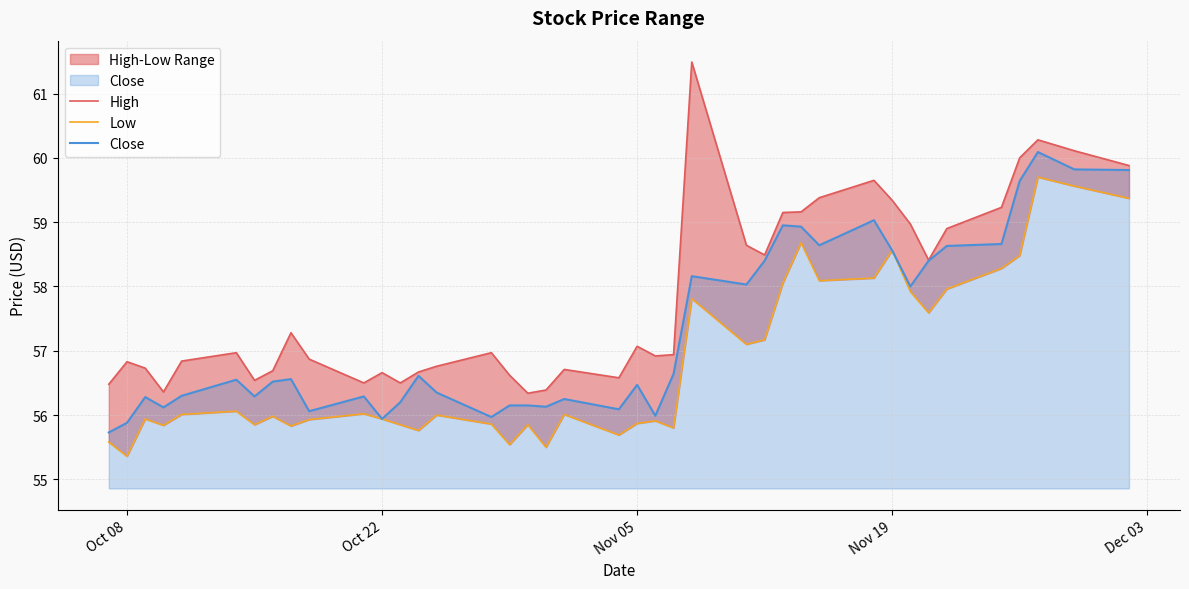

What is the difference between the maximum and minimum values in the High series?

5.2